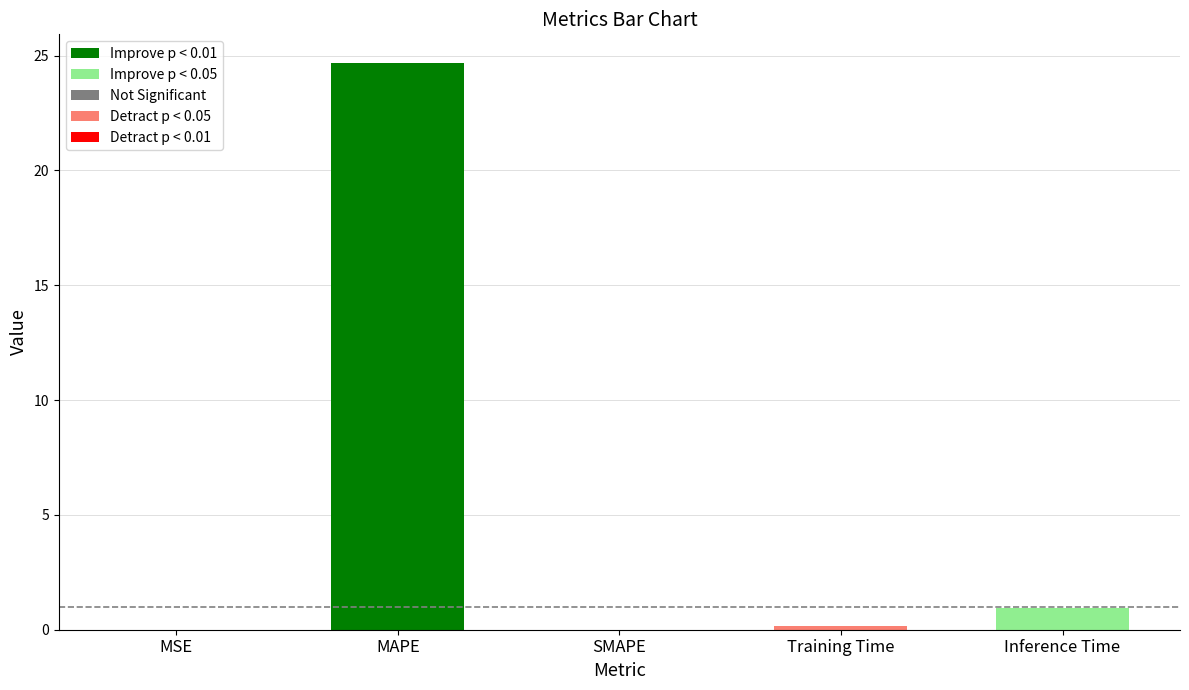

Between Training Time and Inference Time, which is larger?

Inference Time